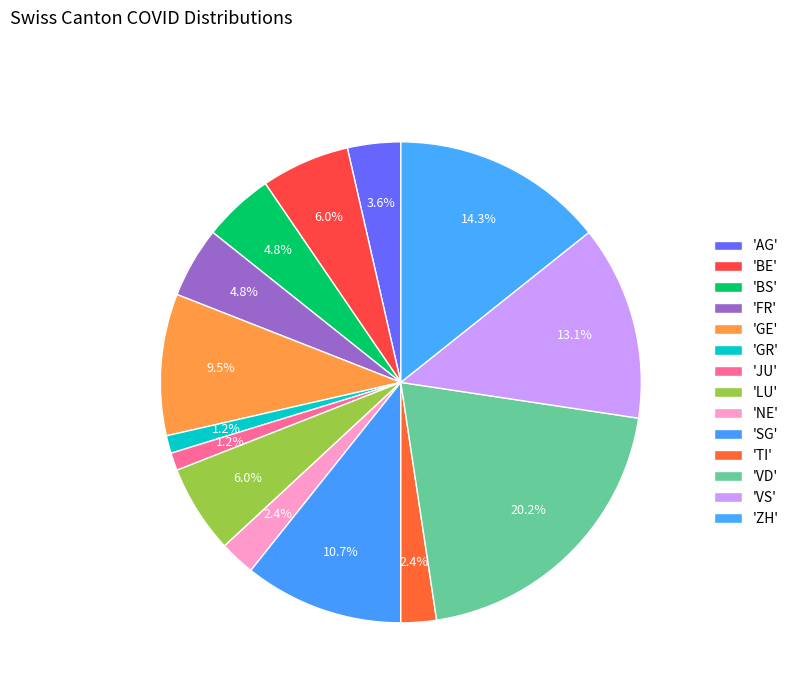

How many segments does this pie chart have?

14